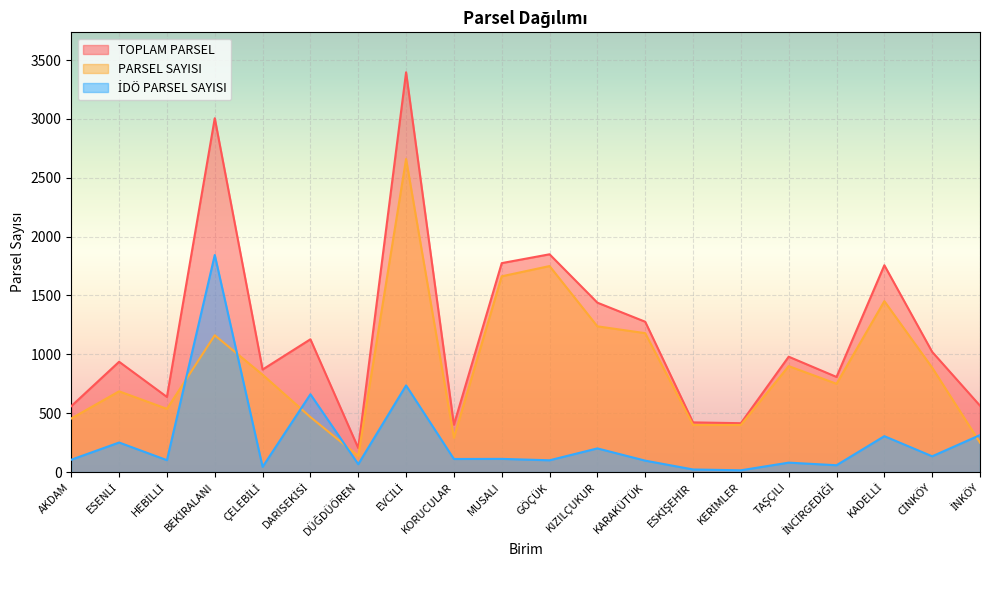

Which series has the largest range (max minus min)?

TOPLAM PARSEL